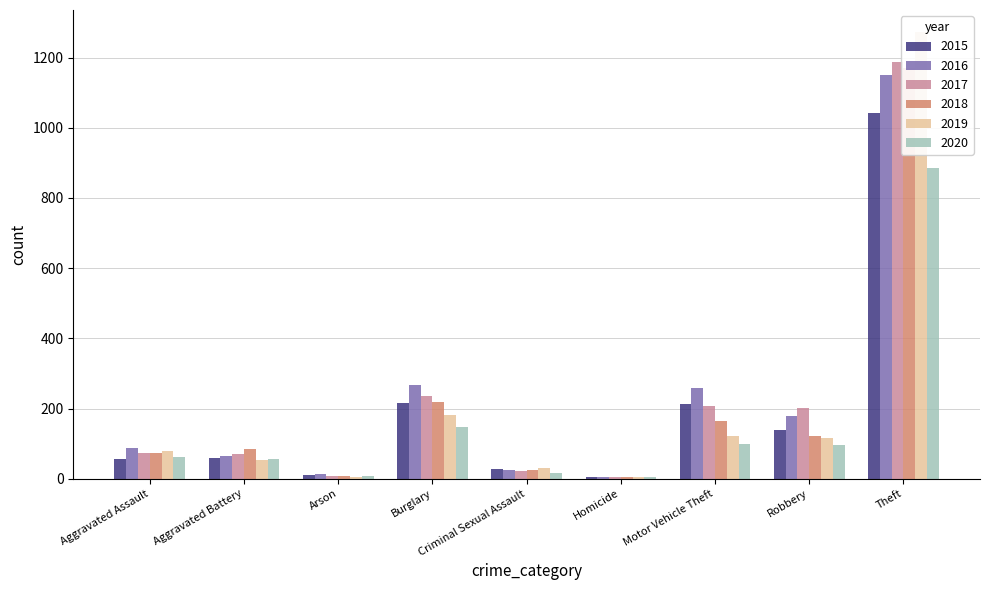

What is the maximum value for 2018?

1170